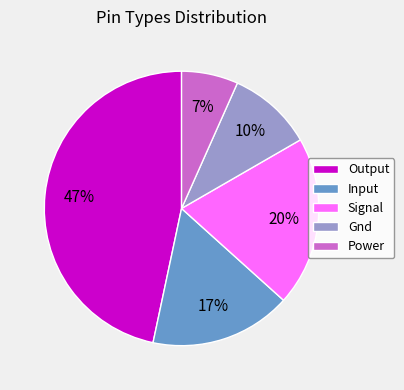

Is the sum of Gnd and Output greater than half?

Yes